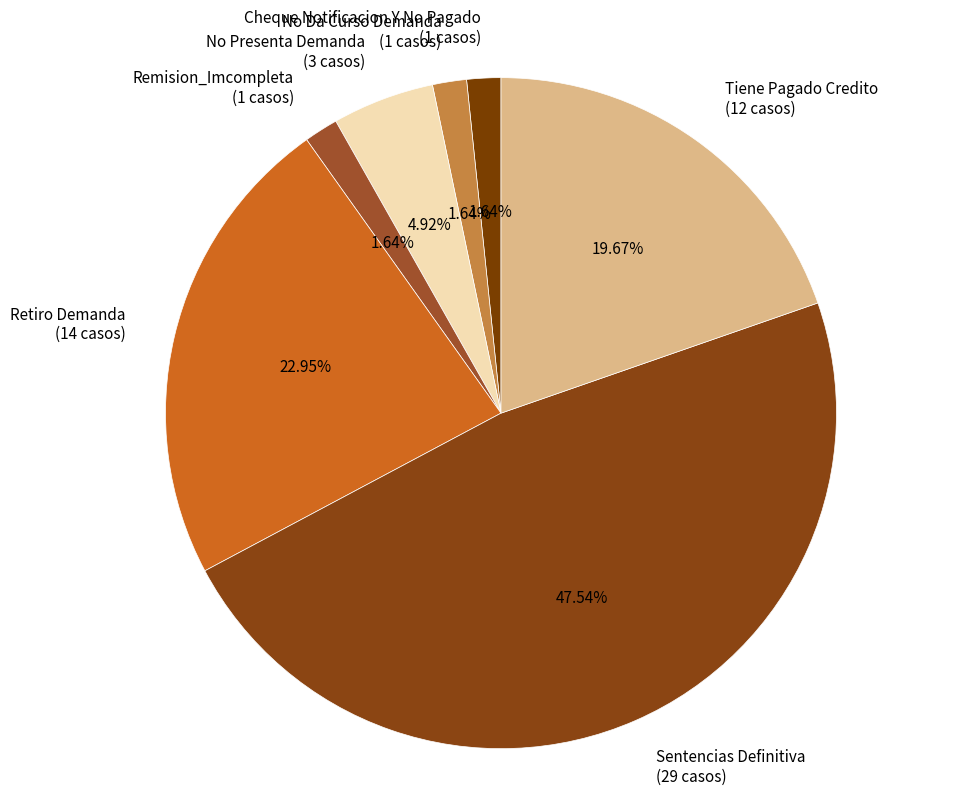

What is the largest slice in the pie chart?

Sentencias Definitiva